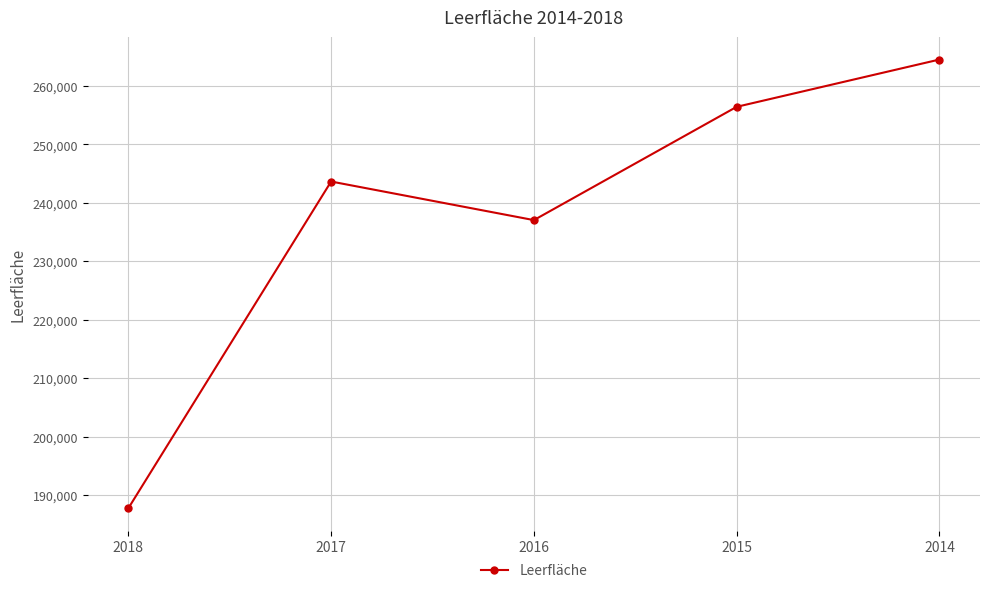

What is the difference between the values at 2018 and 2015?

68736